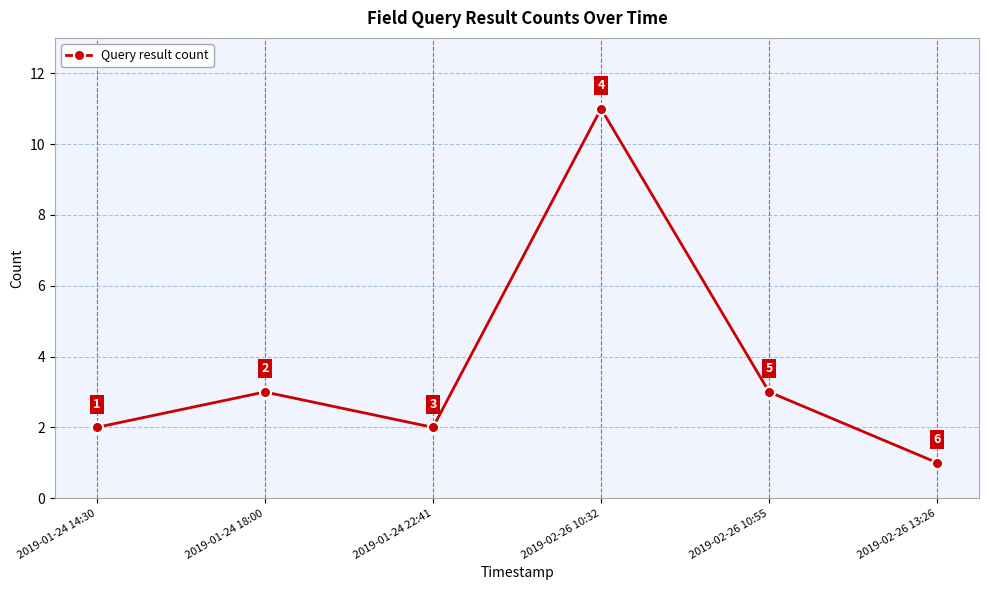

Count the values in the range 2 to 3.

4